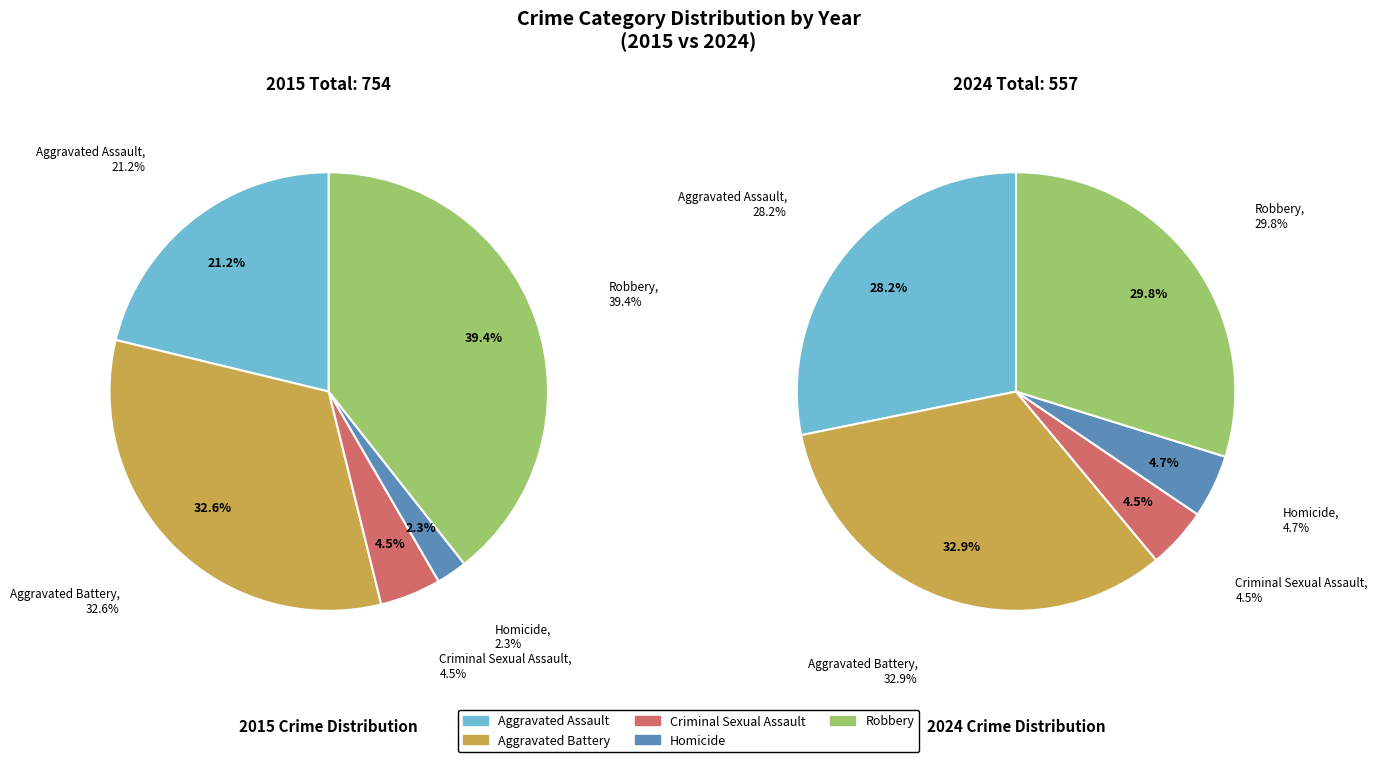

Is it true that Aggravated Assault is 42% of the pie?

False